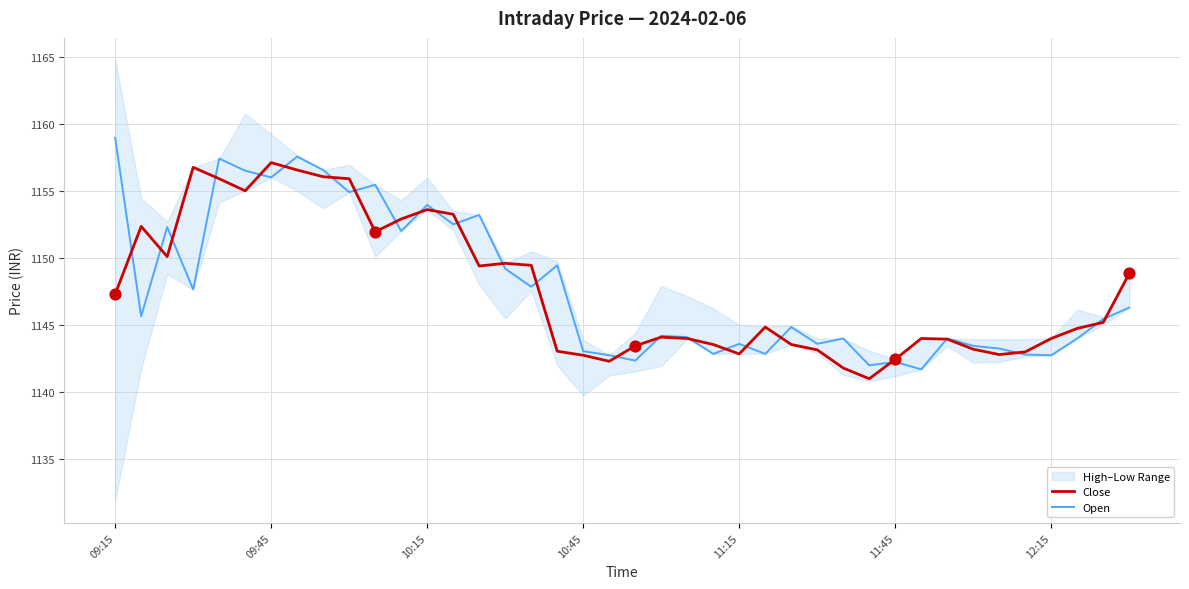

Which series reaches the maximum Y coordinate?

Open